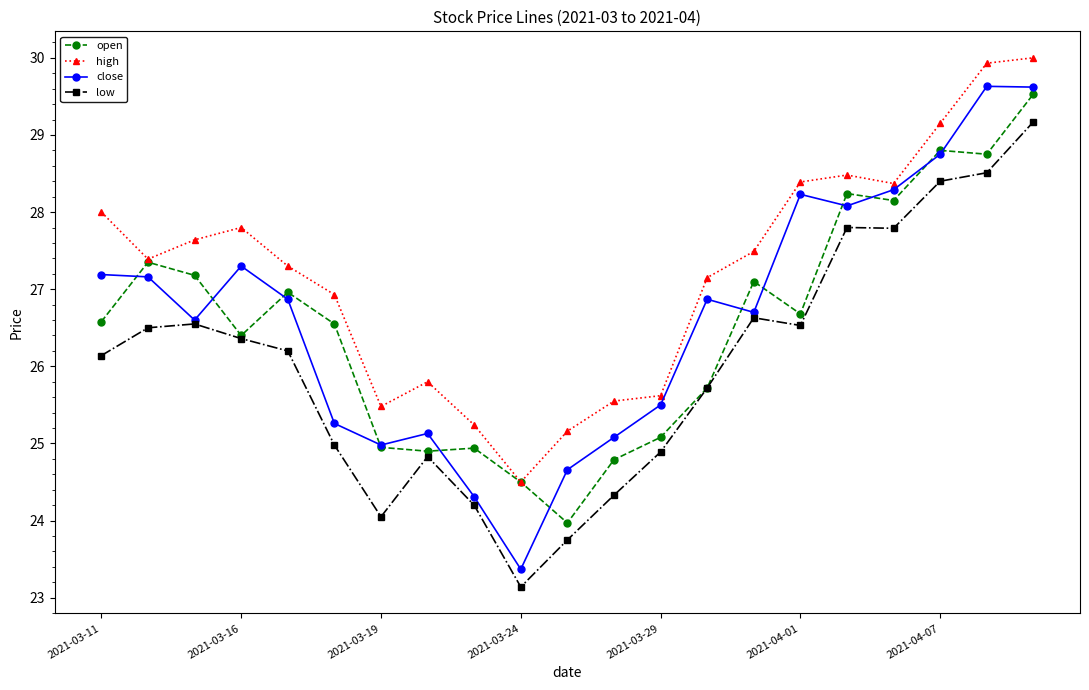

How many lines are shown in the chart?

4